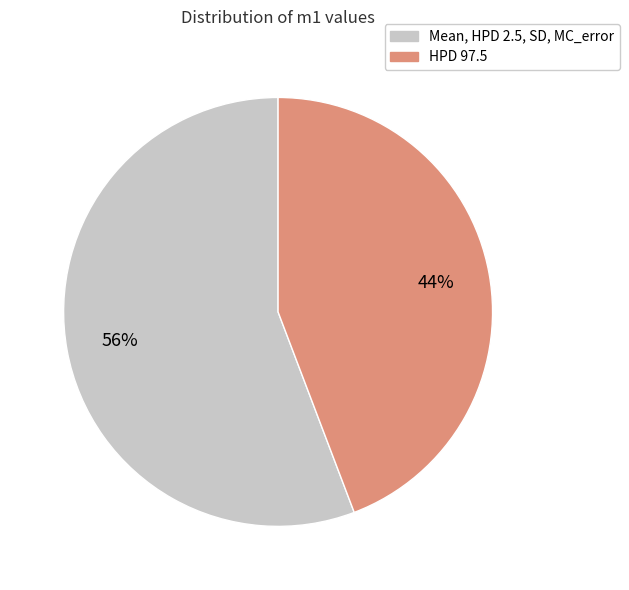

To the nearest percent, what is the average slice percentage?

50%